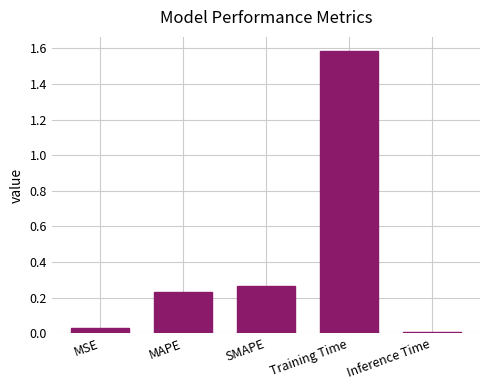

What is the label of the 3rd bar from the right?

SMAPE